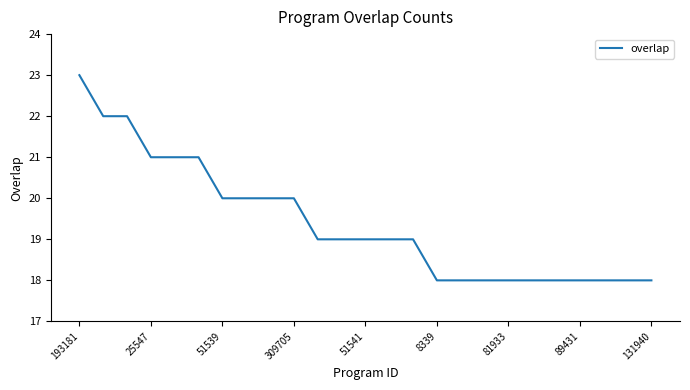

What is the smallest value displayed?

18